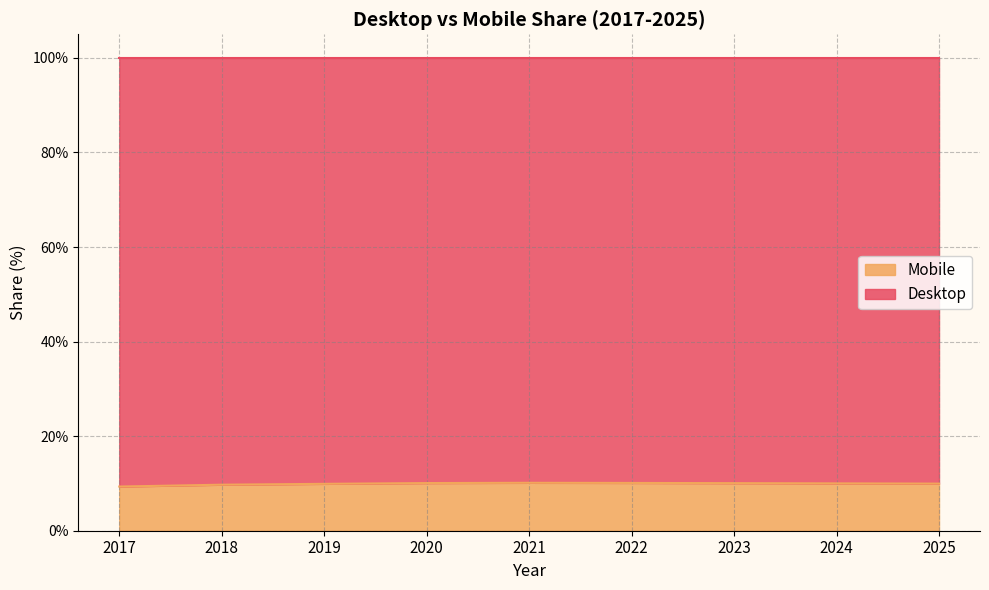

True or false: the data has more than 1 interior local peaks.

False